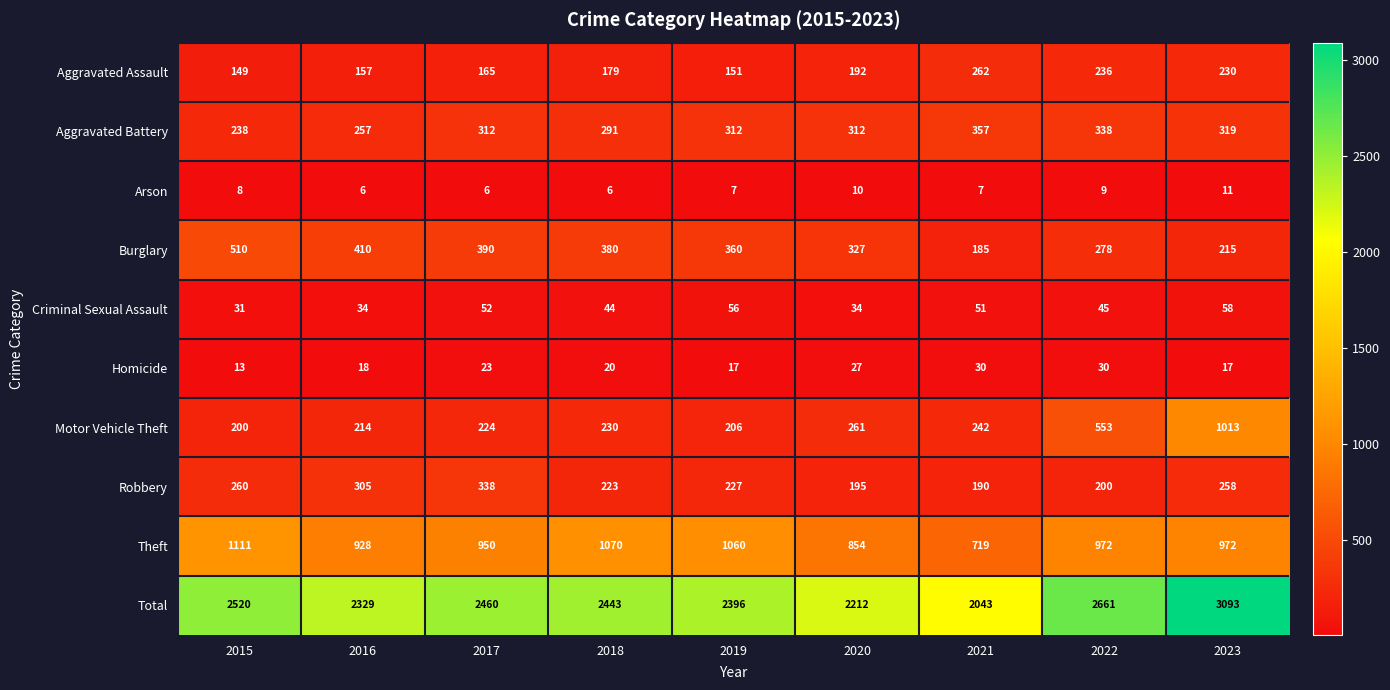

Count the number of categories in the chart.

9